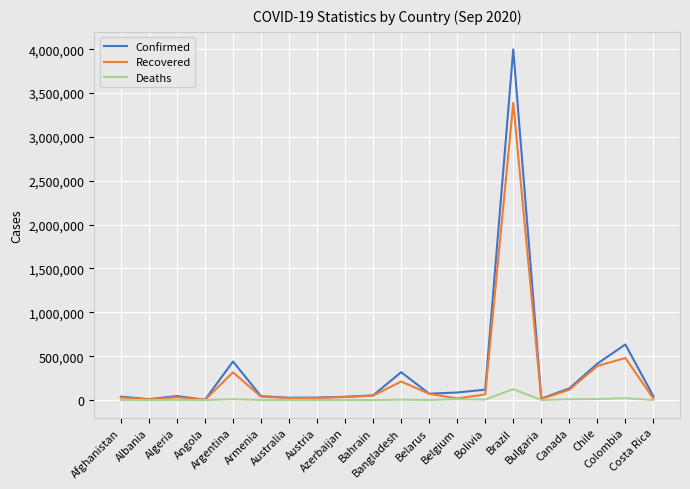

In Confirmed, how many points are lower than both neighbors (excluding endpoints)?

5